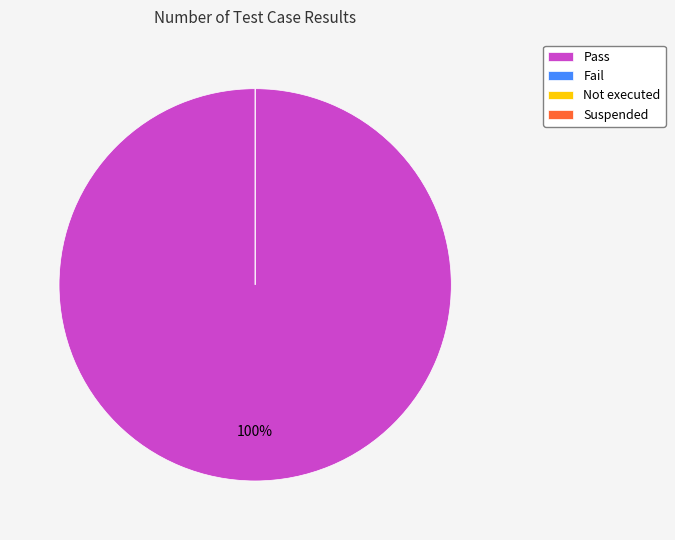

Is there a majority slice in this chart?

Yes